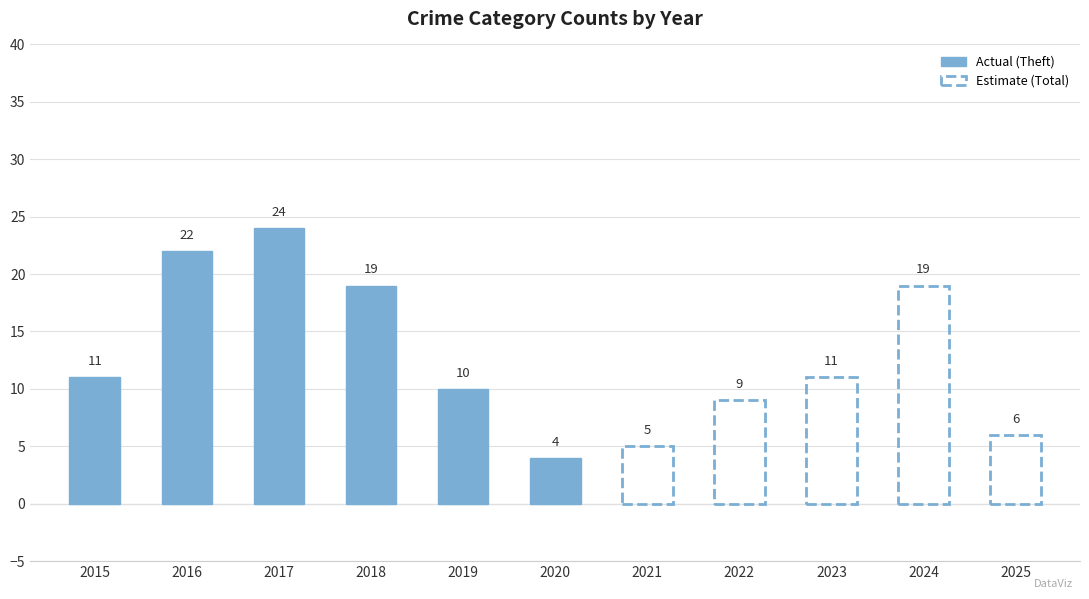

Rank the categories by value from highest to lowest.

2017, 2016, 2018, 2015, 2019, 2020